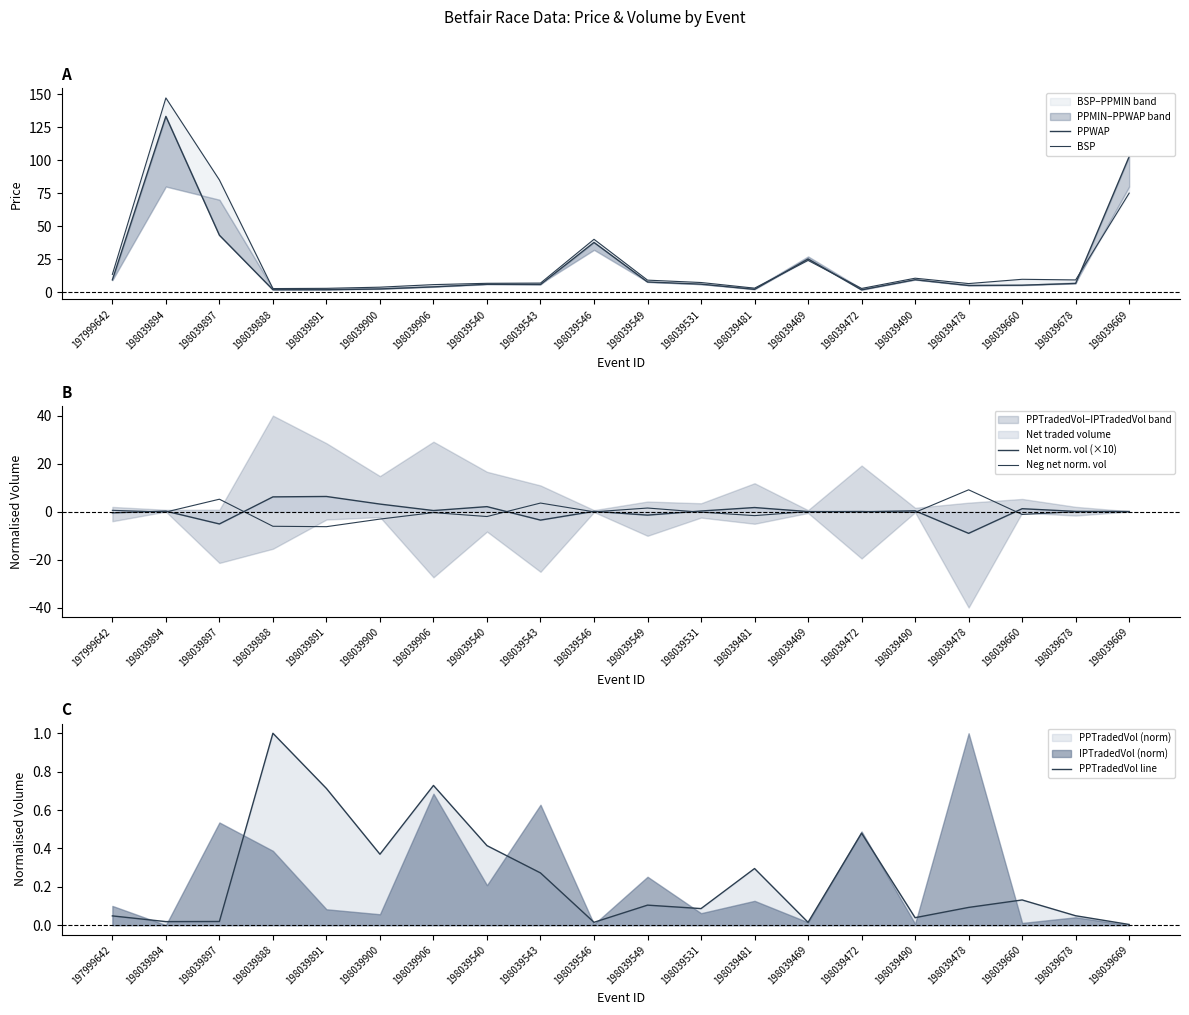

How many values in the Neg net norm. vol series exceed 0?

6